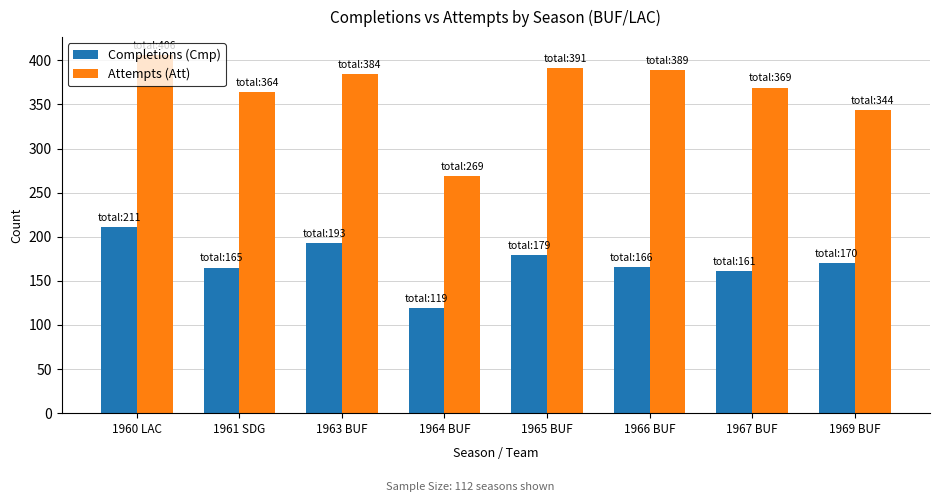

Rank the series at 1960 LAC from lowest to highest value.

Completions (Cmp), Attempts (Att)